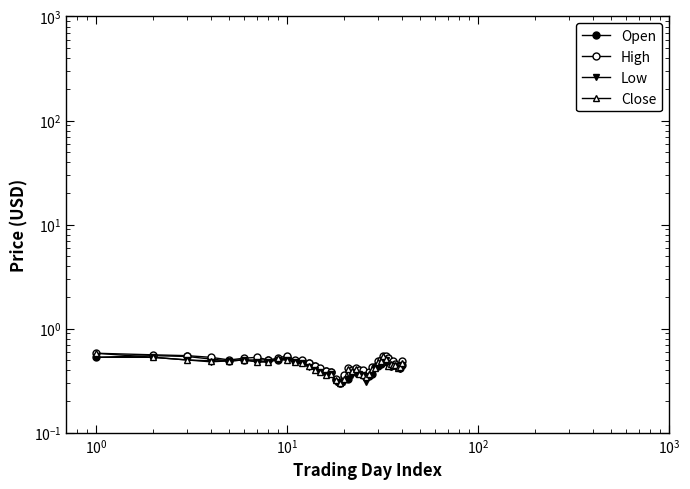

True or false: High has a value of 0.6 at 22.

False